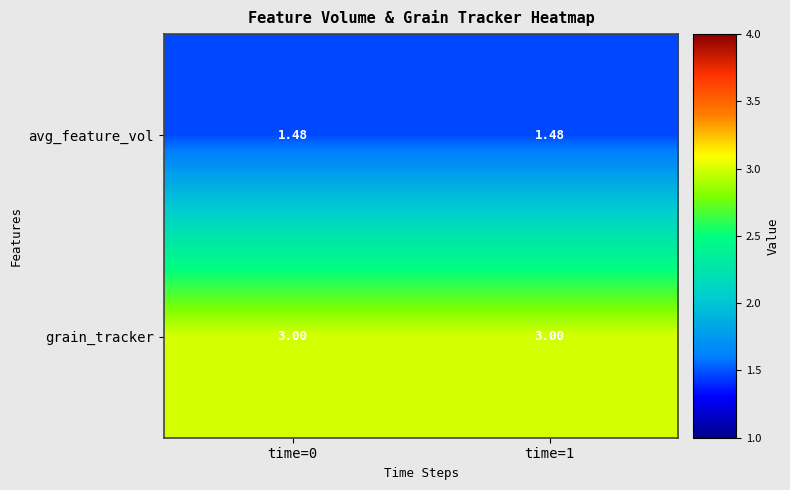

Is the value of grain_tracker at time=1 greater than the value of avg_feature_vol at time=0?

Yes